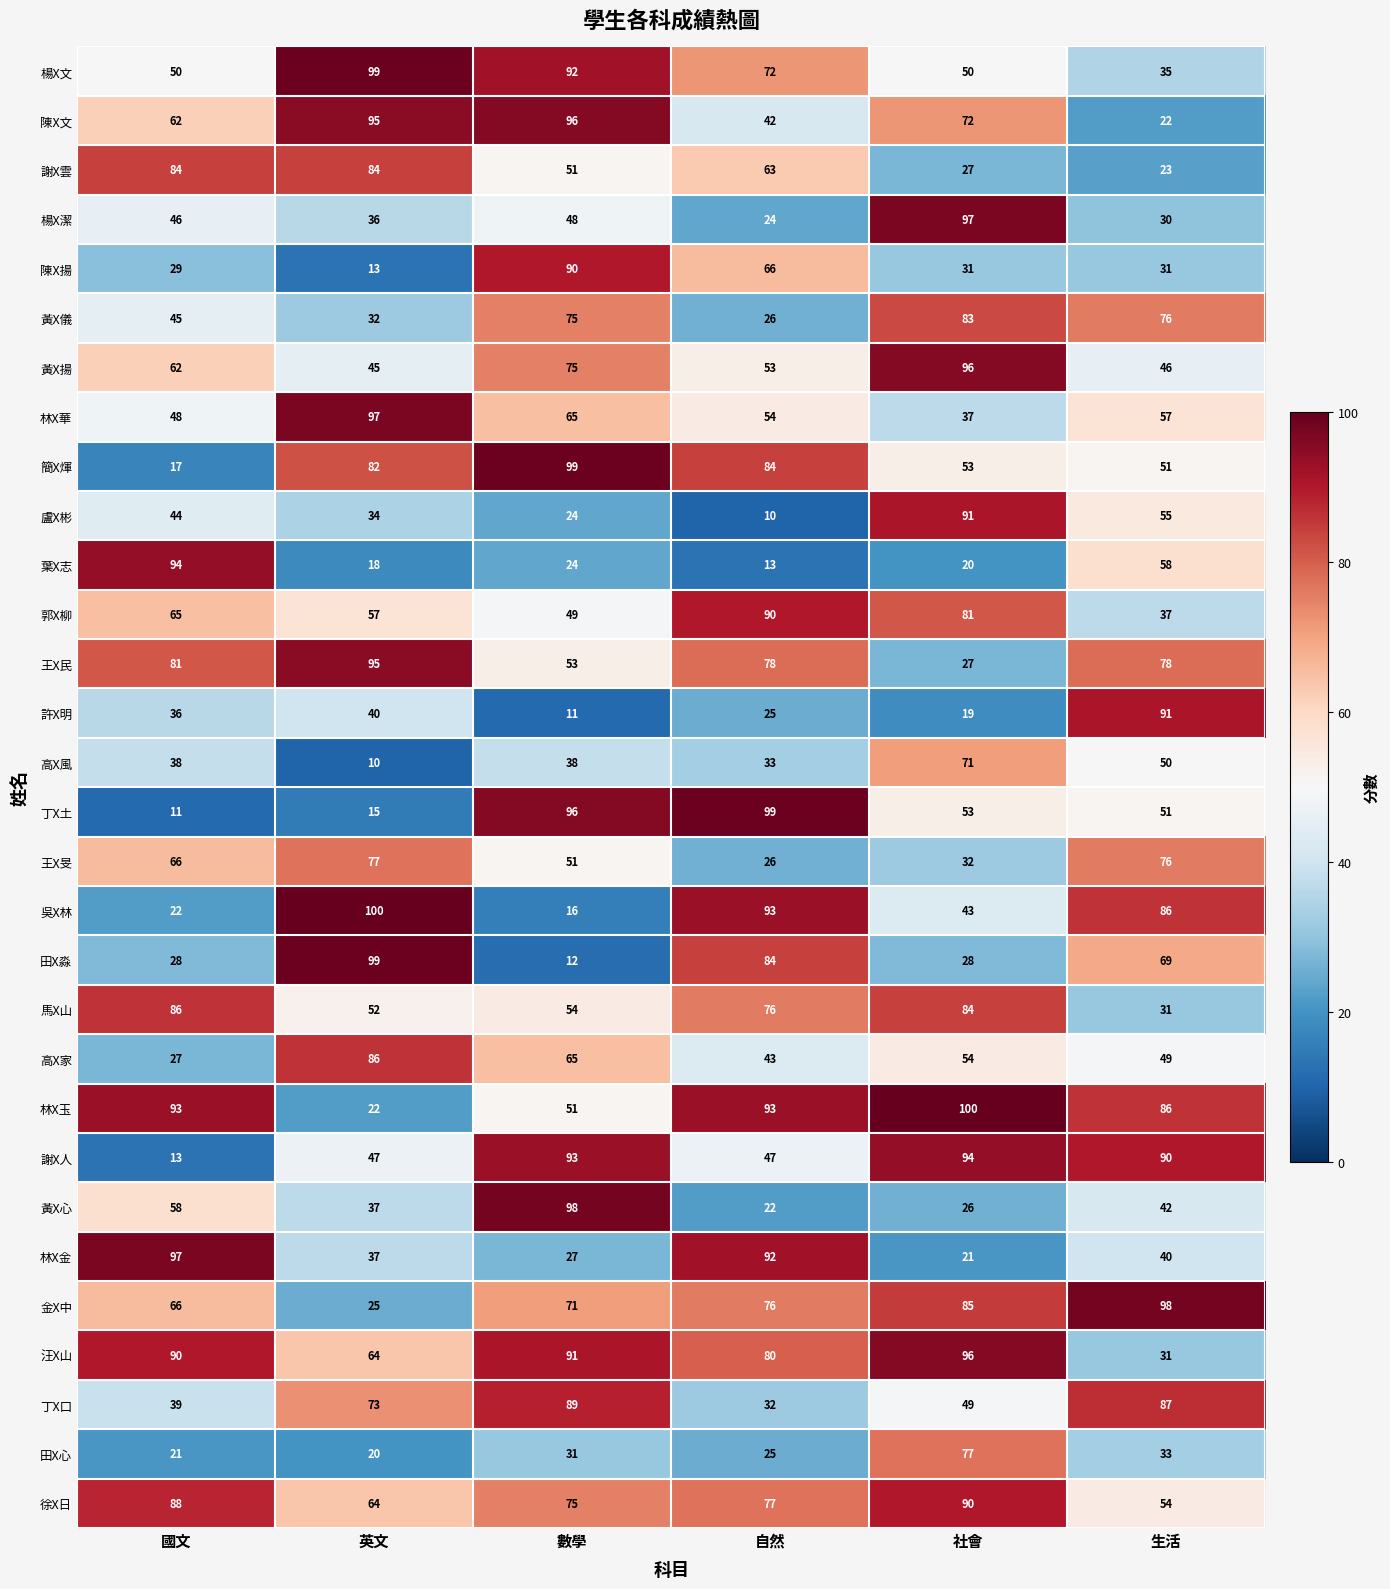

What is the greatest value displayed?

100